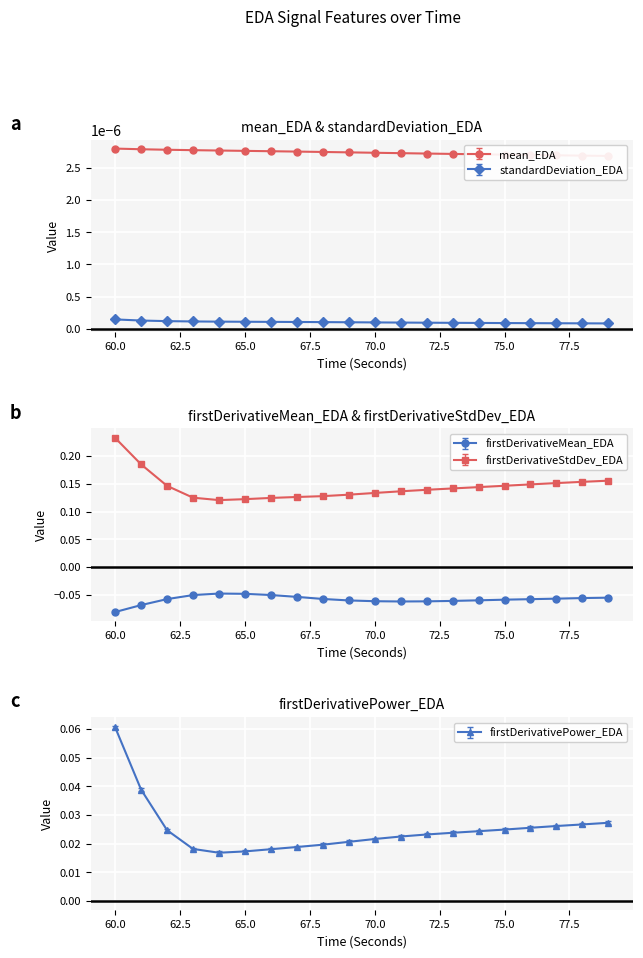

Which series has the largest total across all categories?

firstDerivativeStdDev_EDA